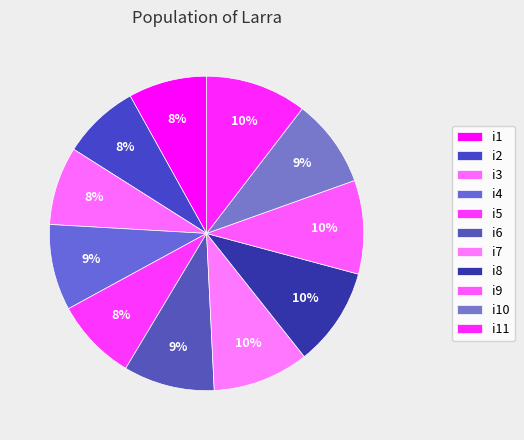

Is it true that i8 is 17% of the pie?

False